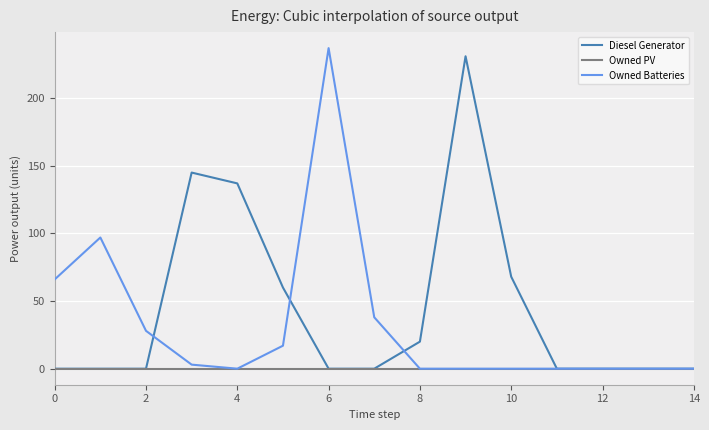

List the series in order of their overall mean, highest first.

Diesel Generator, Owned Batteries, Owned PV